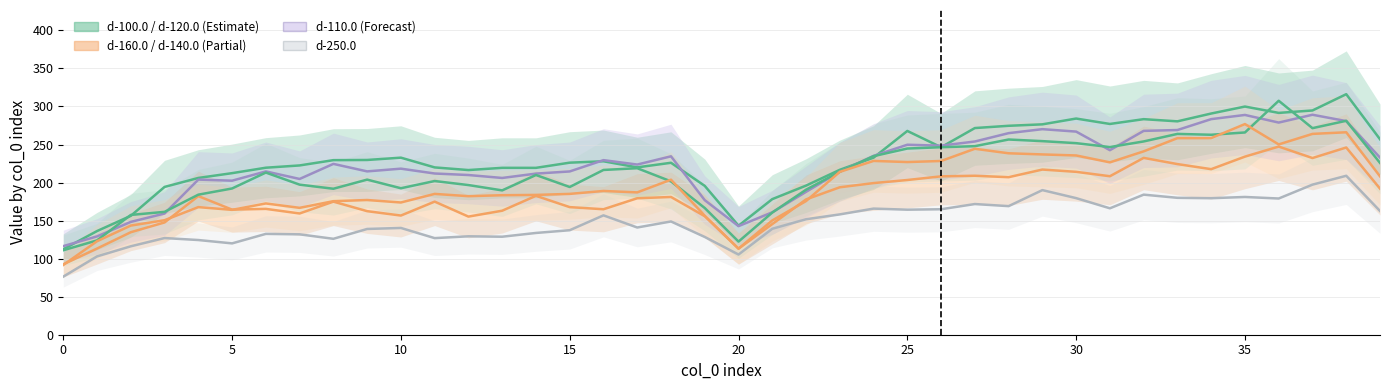

What is the sum of the d-250.0 values at 17 and 22?

292.7